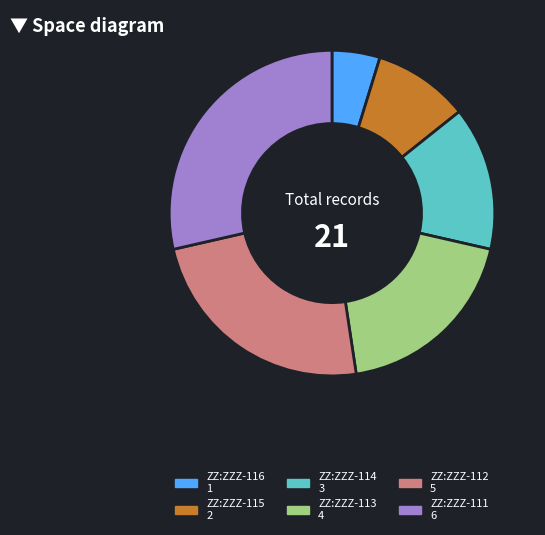

Is there any slice that represents more than half of the pie?

No